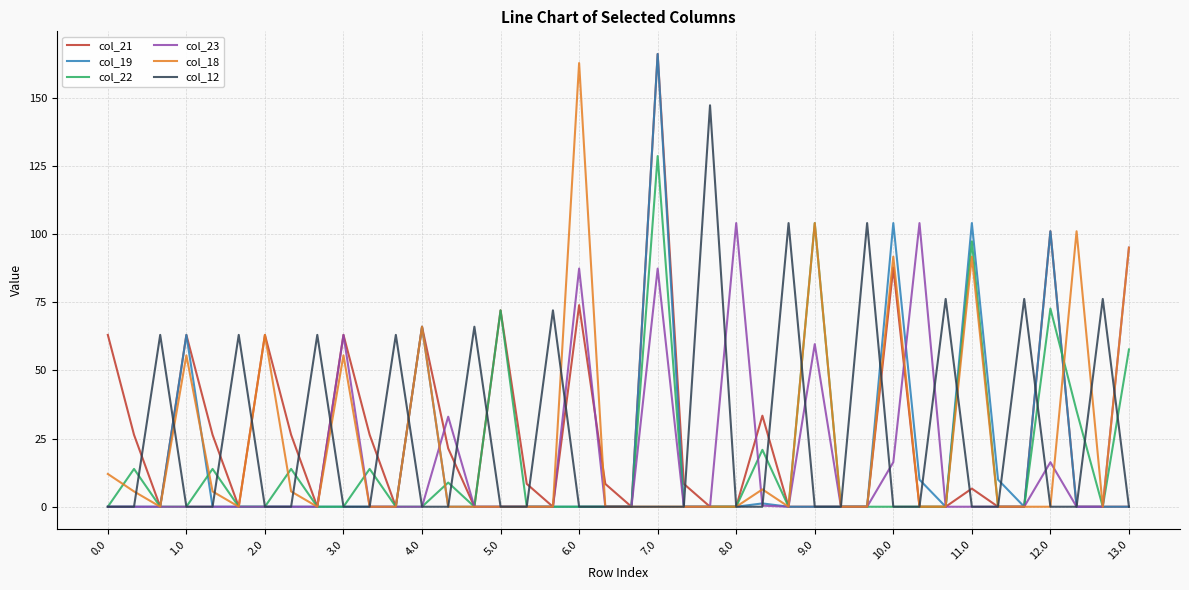

What is the difference between the second highest and minimum values in the col_22 series?

104.0